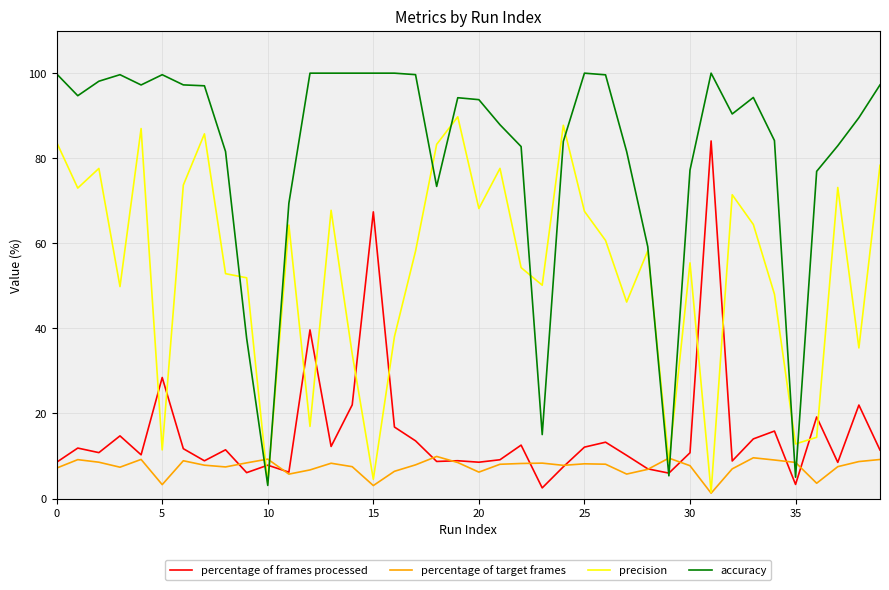

What is the sum of all precision values?

2141.0